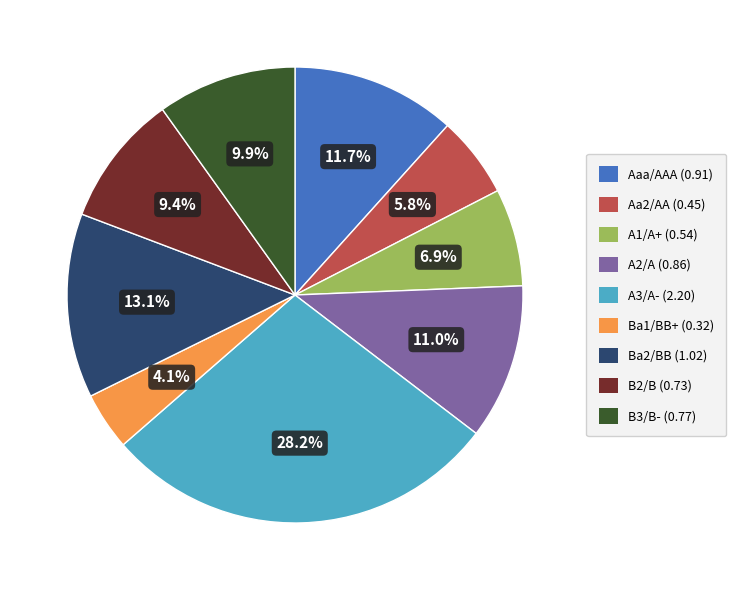

Count the number of slices in the pie.

9